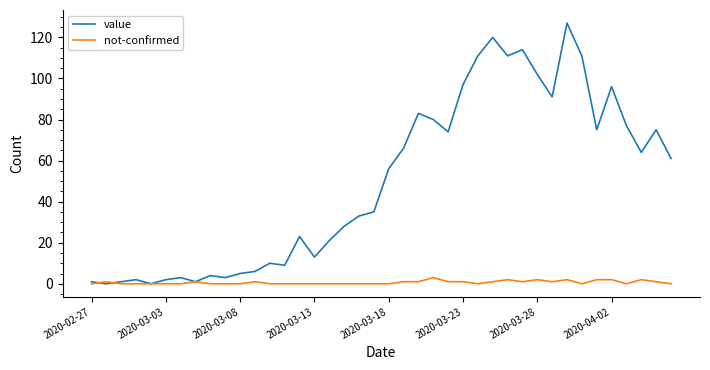

What is the maximum value shown in the chart?

127